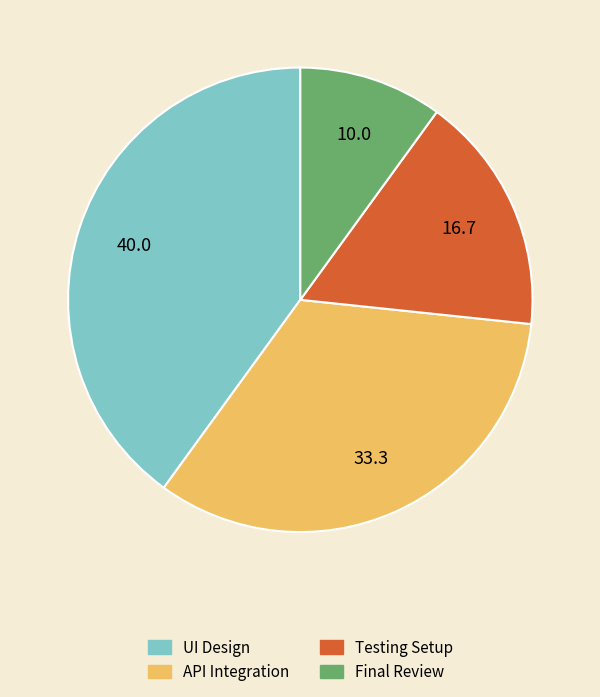

How many segments does this pie chart have?

4